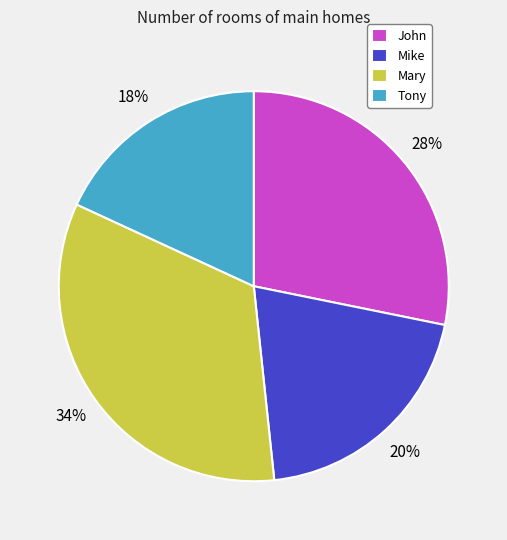

Which slice is the smallest?

Tony